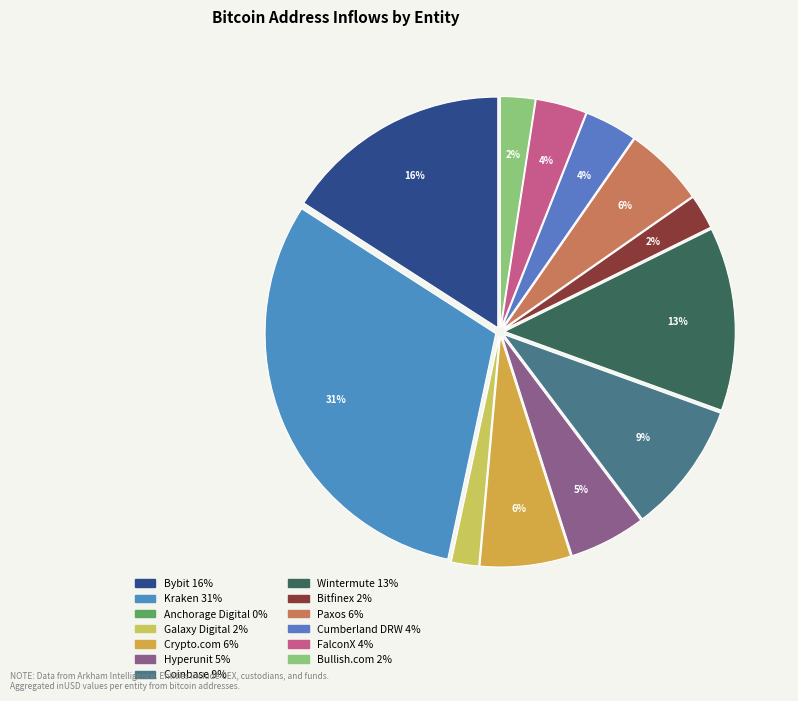

How many segments does this pie chart have?

13